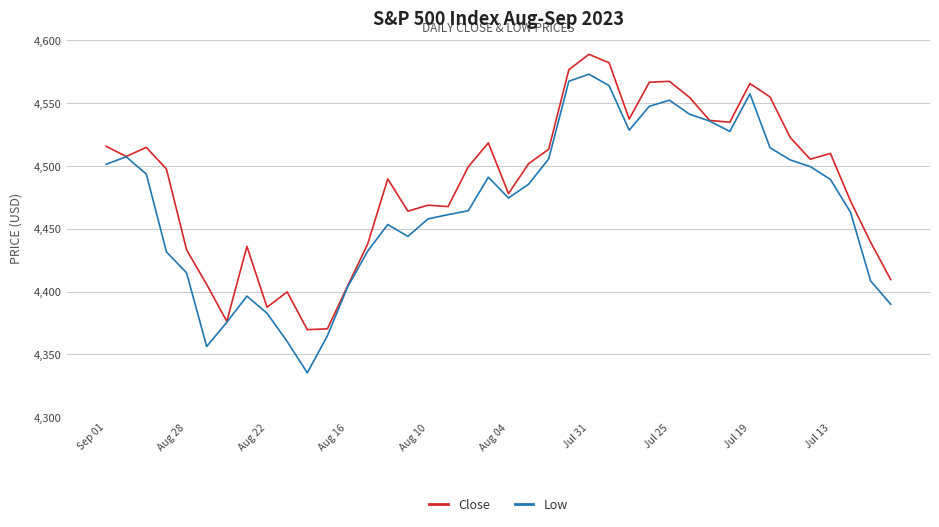

How many series are shown in this chart?

2